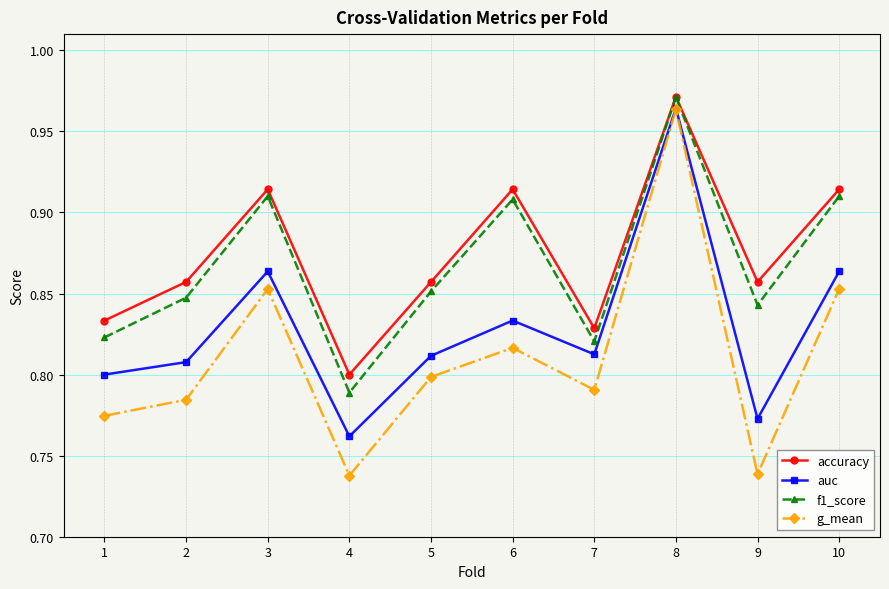

True or false: g_mean has more than 0 interior local peaks.

True